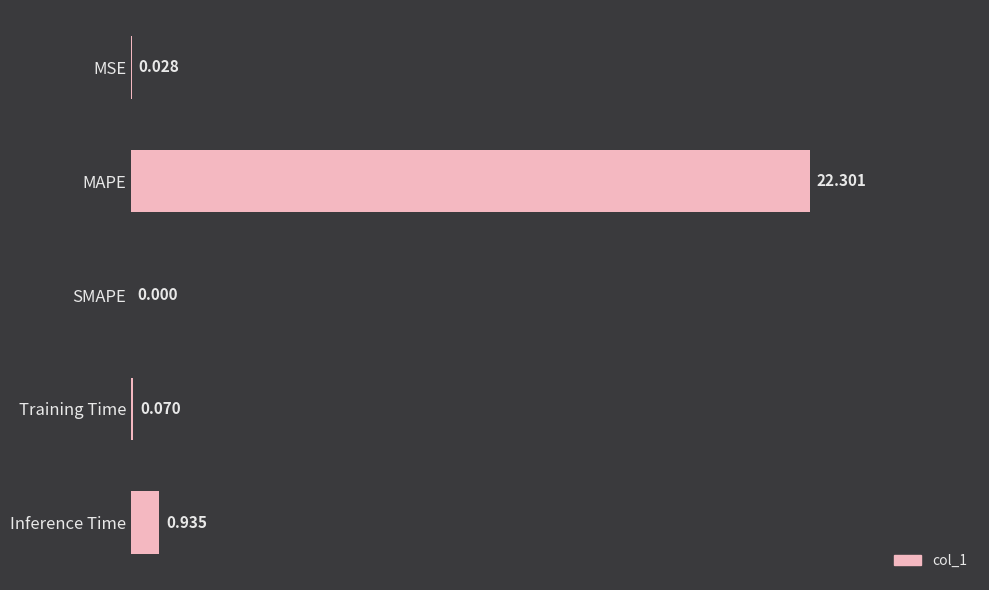

Between Inference Time and MSE, which is larger?

Inference Time